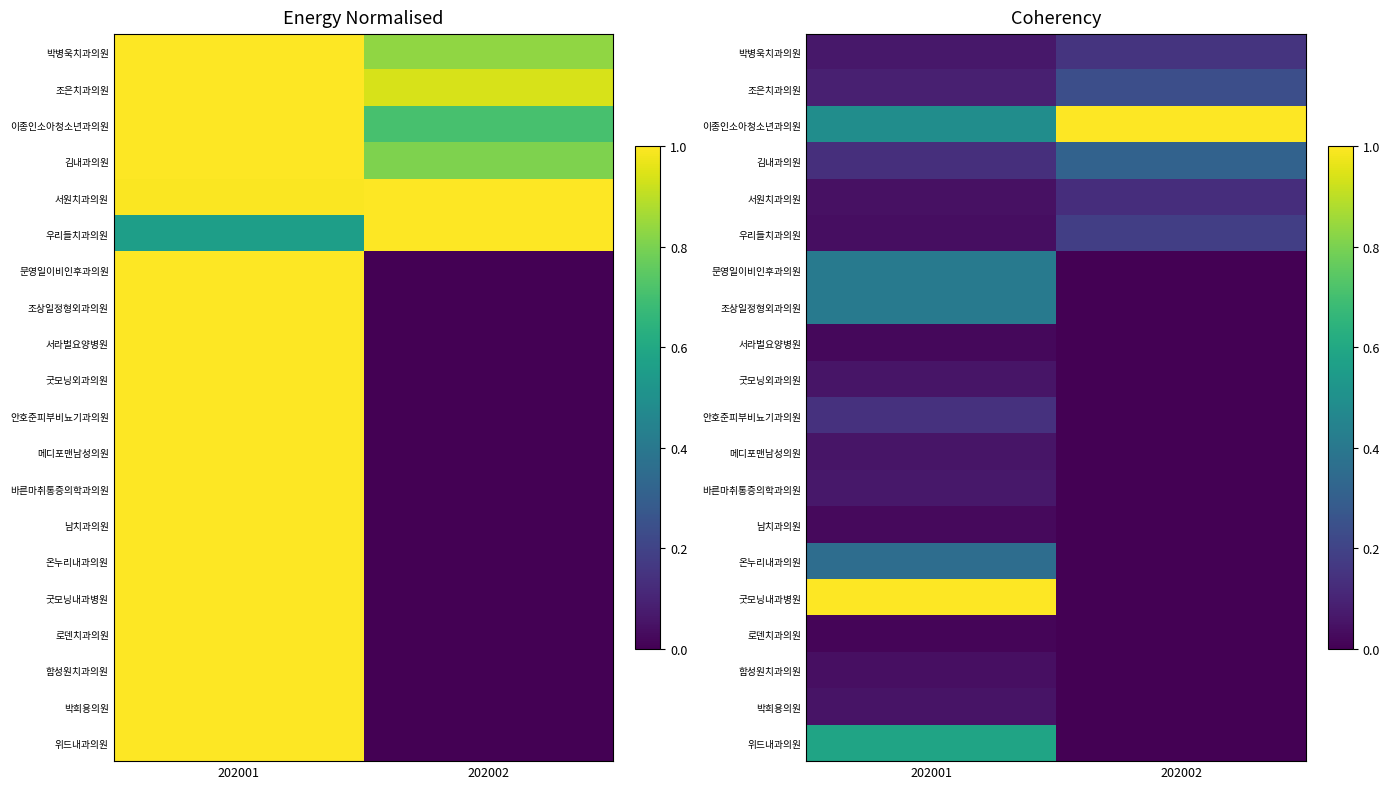

List the series in order of their peak value, lowest first.

로덴치과의원, 서라벌요양병원, 남치과의원, 함성원치과의원, 박희용의원, 메디포맨남성의원, 굿모닝외과의원, 바른마취통증의학과의원, 서원치과의원, 안호준피부비뇨기과의원, 박병욱치과의원, 우리들치과의원, 조은치과의원, 김내과의원, 온누리내과의원, 문영일이비인후과의원, 조상일정형외과의원, 위드내과의원, 이종인소아청소년과의원, 굿모닝내과병원